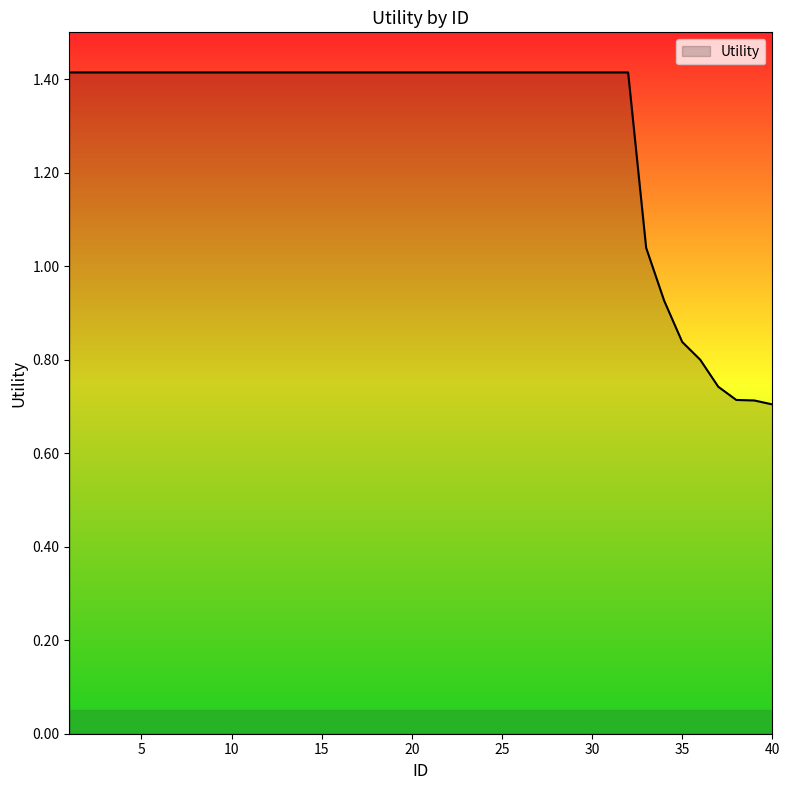

What is the greatest value displayed?

1.4